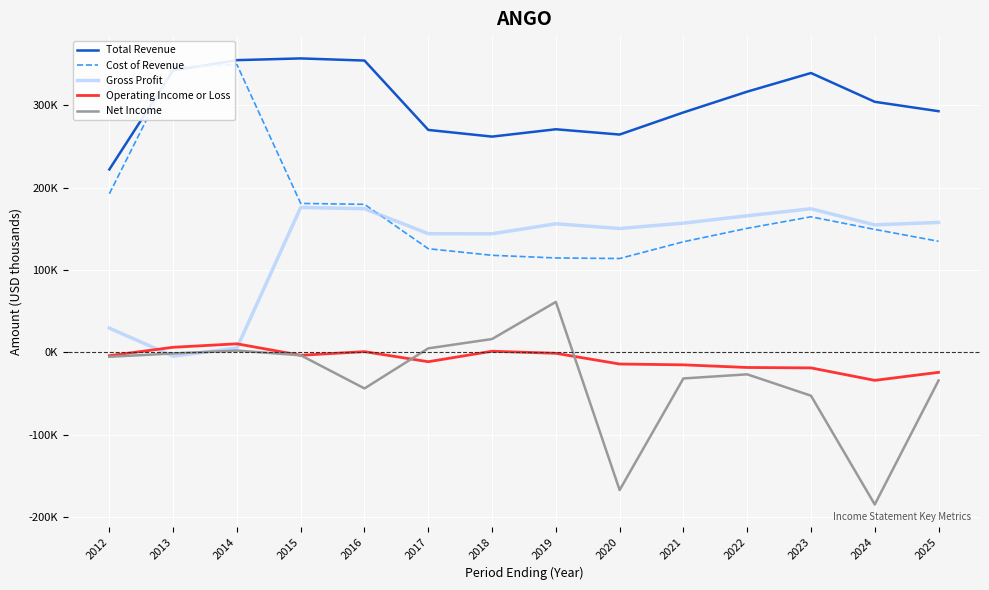

Does the chart have visible grid lines?

Yes